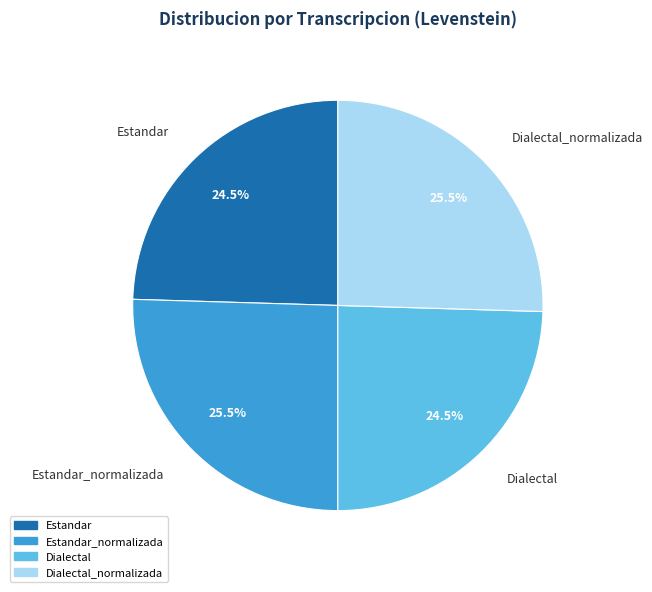

Approximately how many times larger is the value at Dialectal_normalizada compared to Estandar_normalizada?

1.0